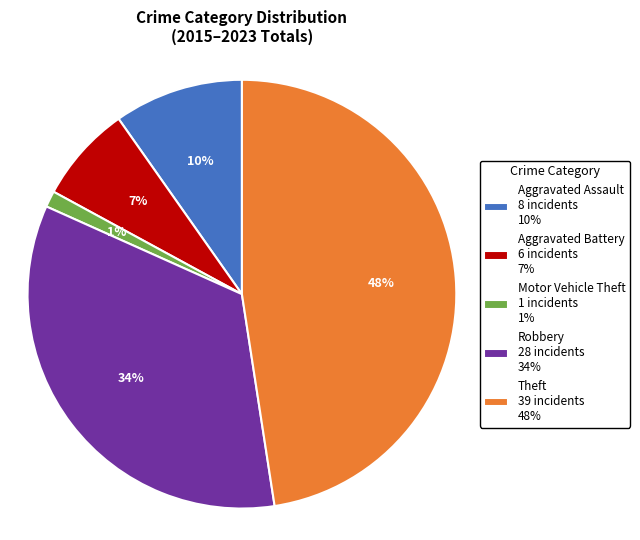

Do Robbery and Theft together represent more than half of the pie?

Yes